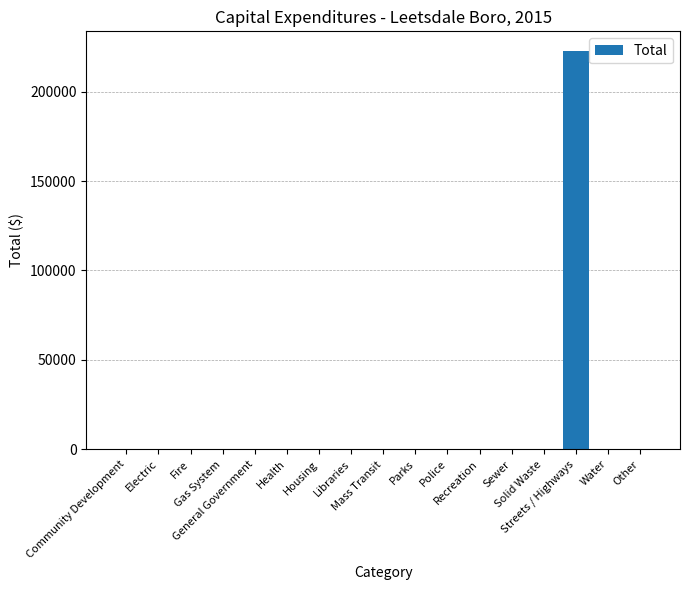

Are the bars horizontal?

No